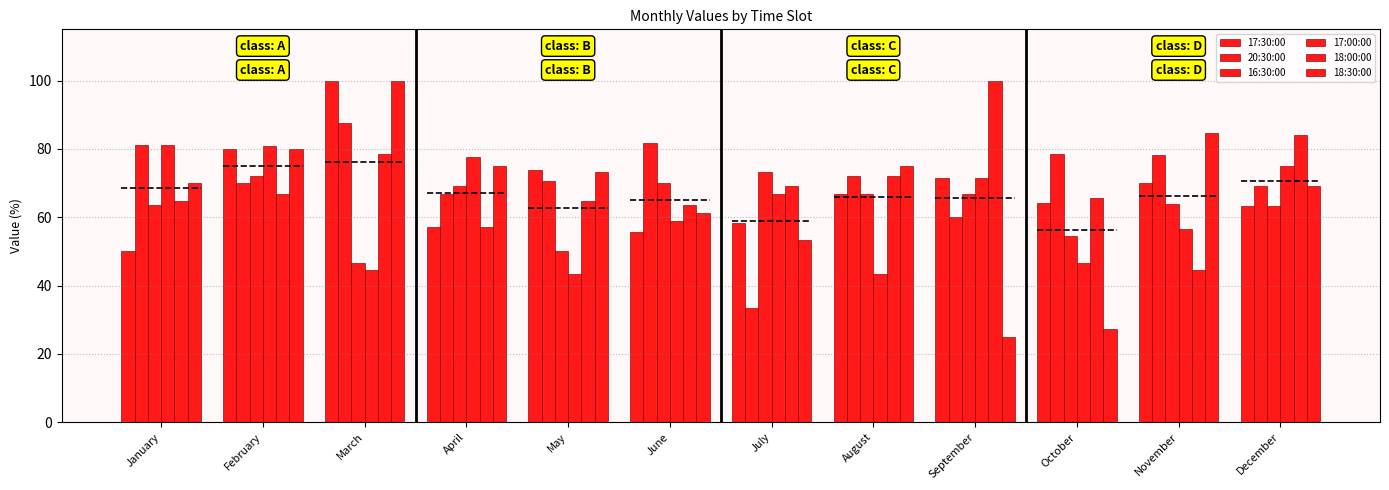

What is the difference between the maximum and second lowest values in the 20:30:00 series?

27.5